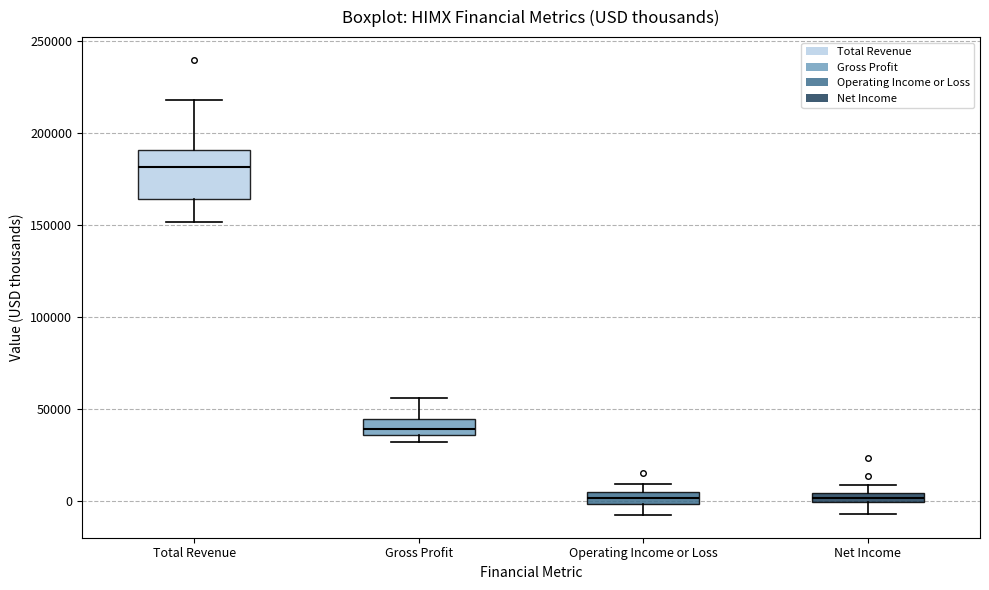

Comparing the boxes themselves (not the whiskers), which one is the tallest?

Total Revenue